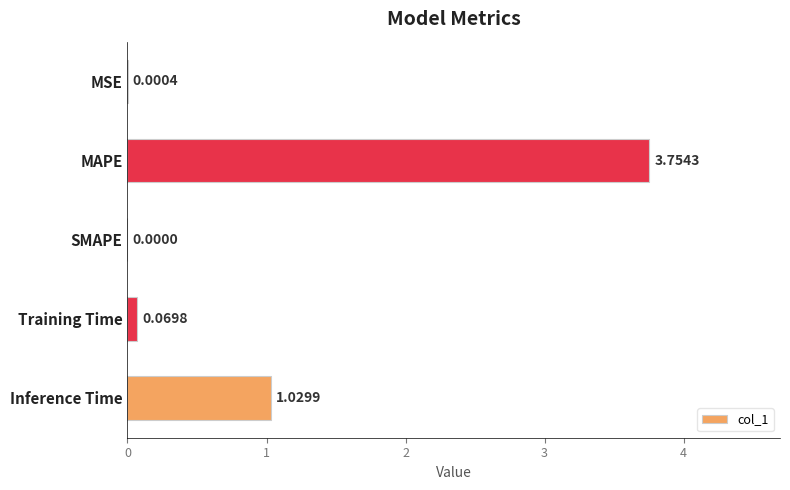

What is the sum of all values?

4.9